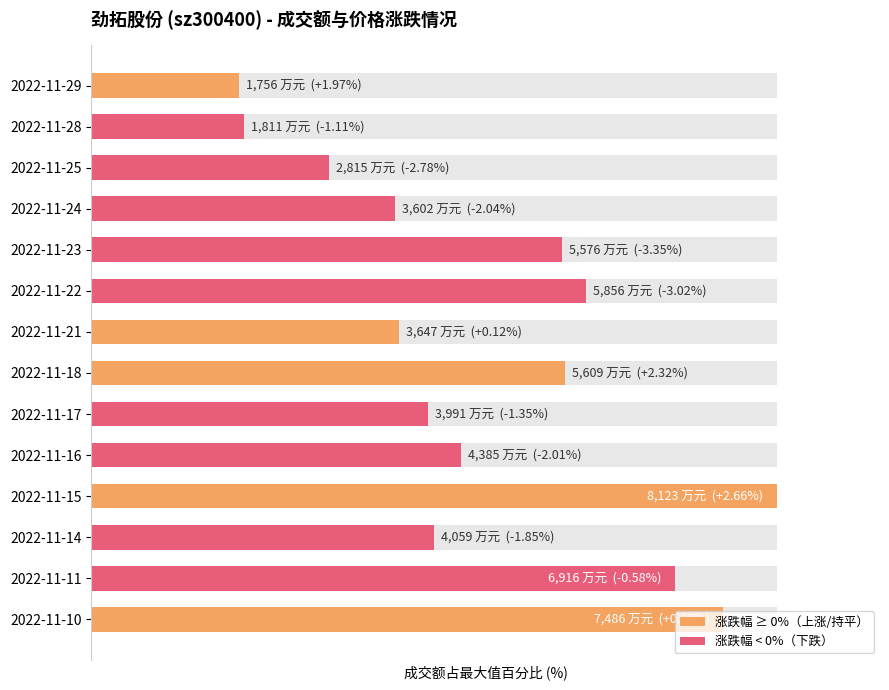

What is the difference between the second highest and minimum values?

70.5